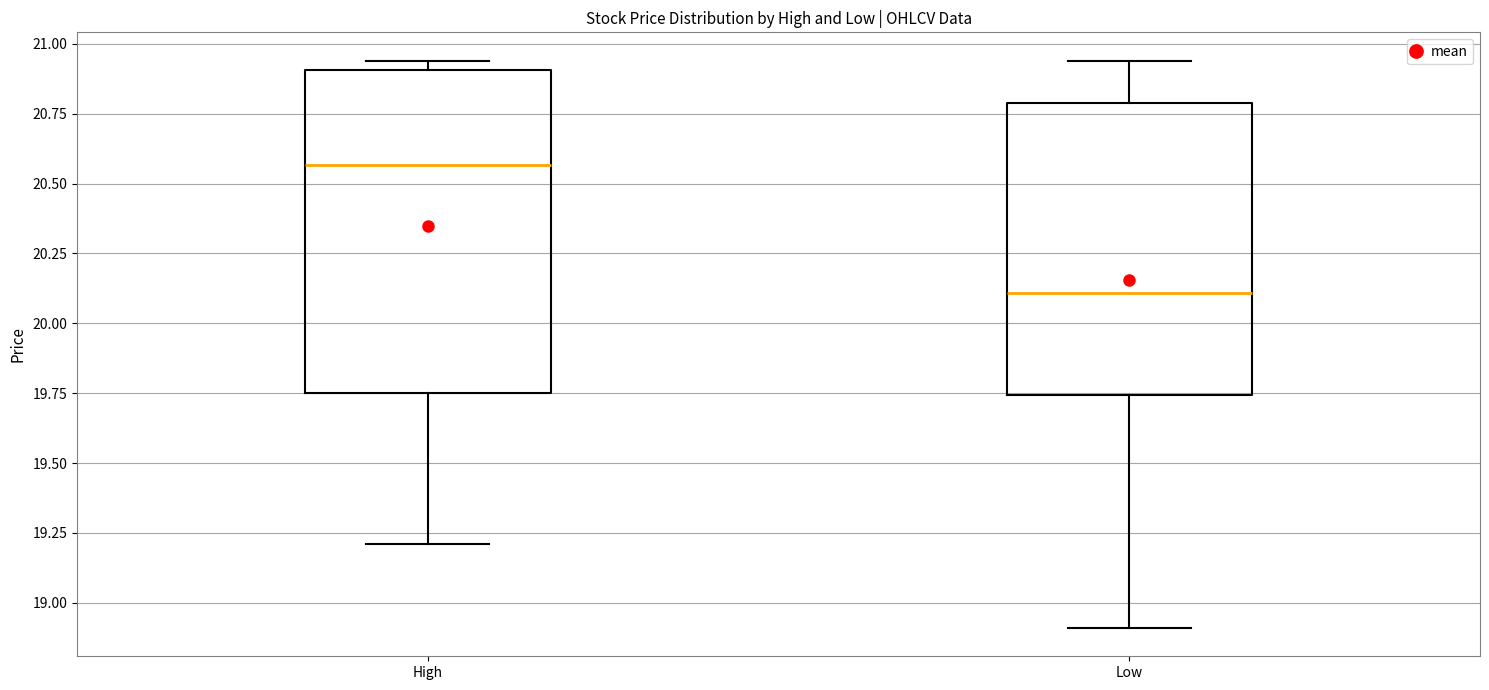

Comparing the boxes themselves (not the whiskers), which one is the tallest?

High